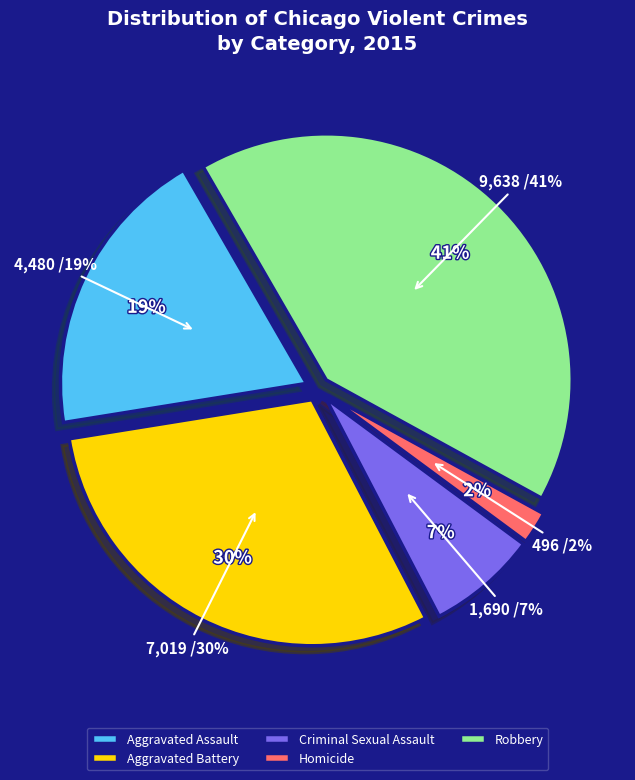

To the nearest percent, what portion does Homicide represent?

2%